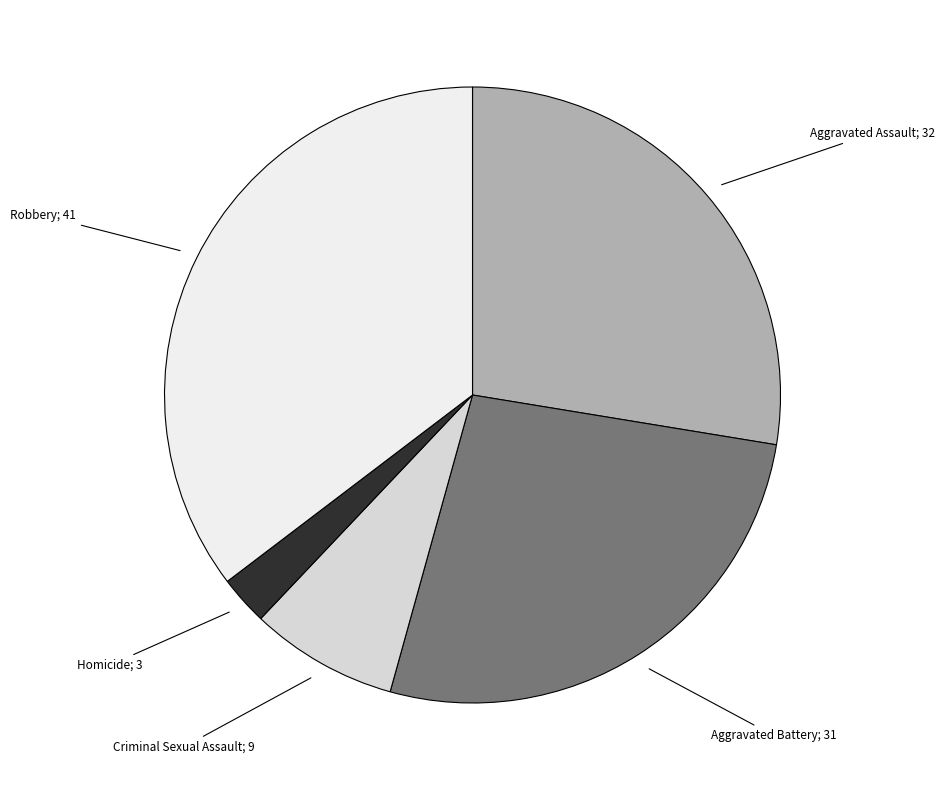

Does any single category account for the majority?

No